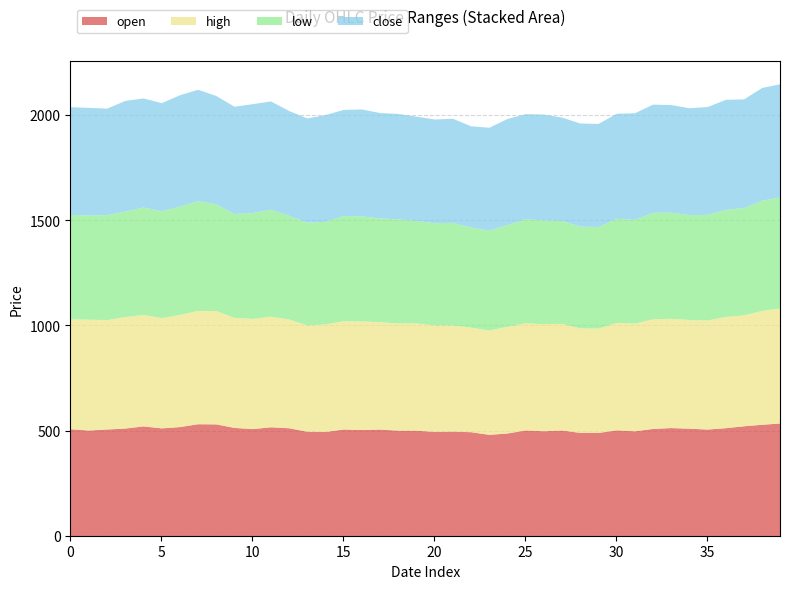

The value of open at 20190619 is 147.7. True or false?

False